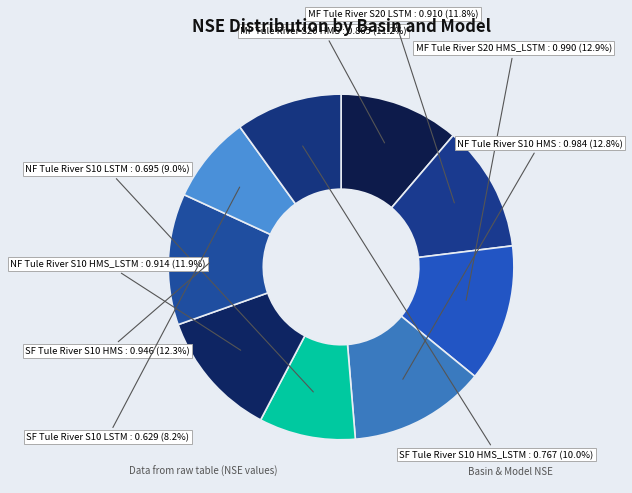

Which slice is the smallest?

SF Tule River S10 LSTM